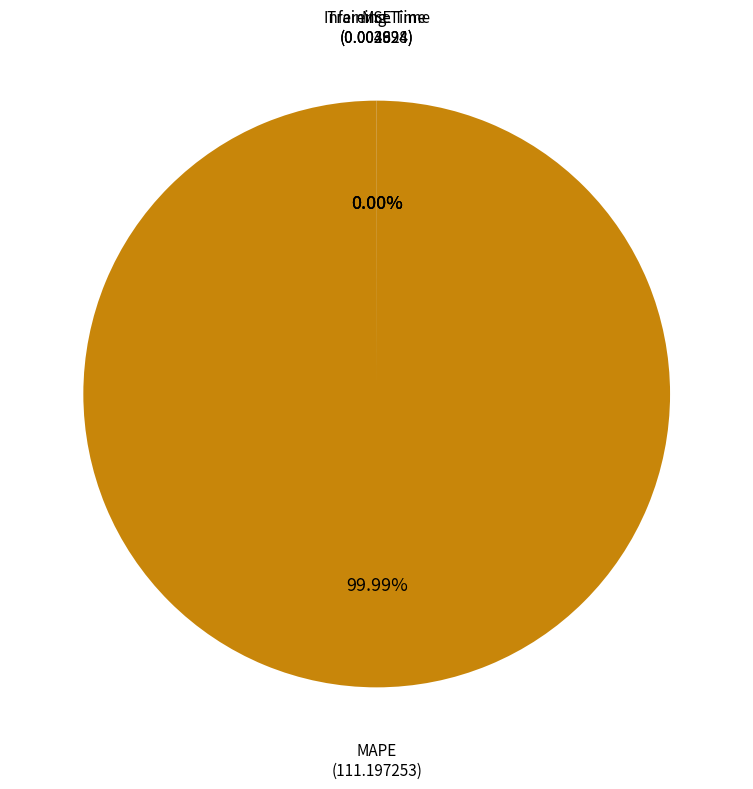

What is the majority slice?

MAPE